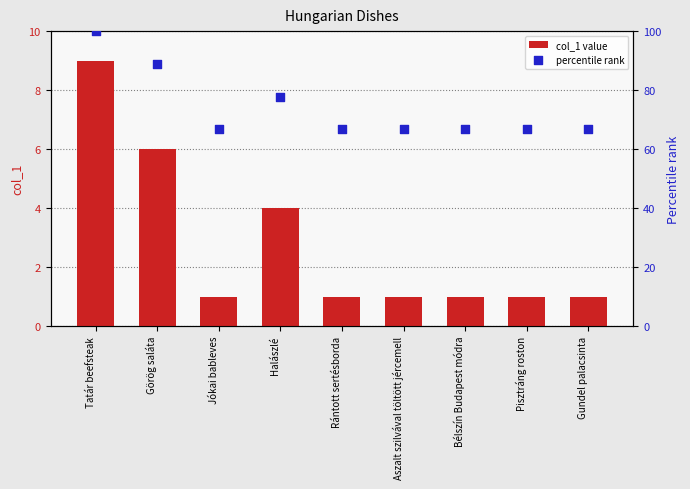

Which series reaches the maximum Y coordinate?

percentile rank